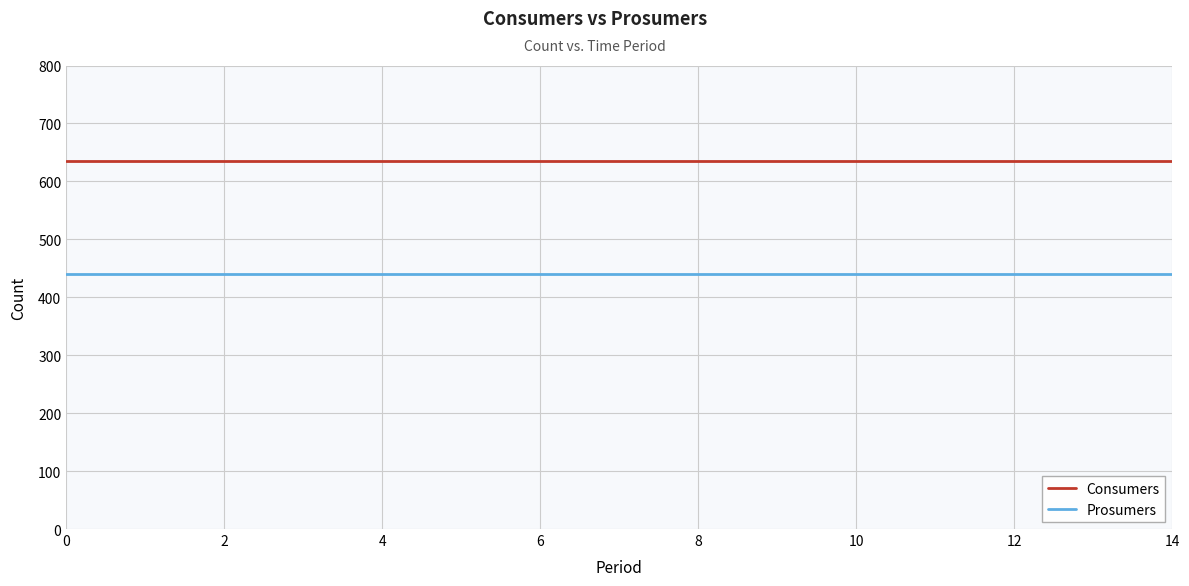

What is the maximum value shown in the chart?

635